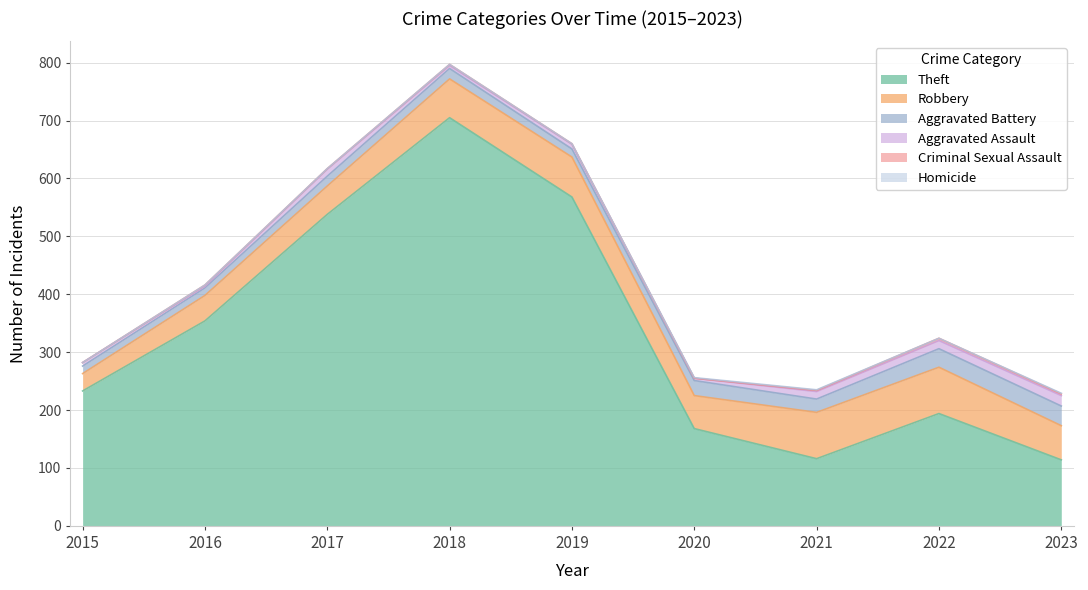

What is the difference between the highest and lowest values at 2023?

113